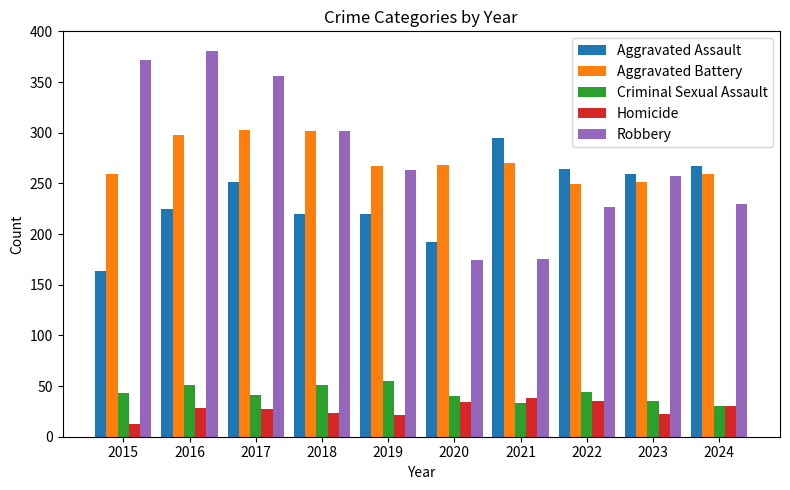

What value does the Criminal Sexual Assault series have at 2022, to the nearest 5?

45